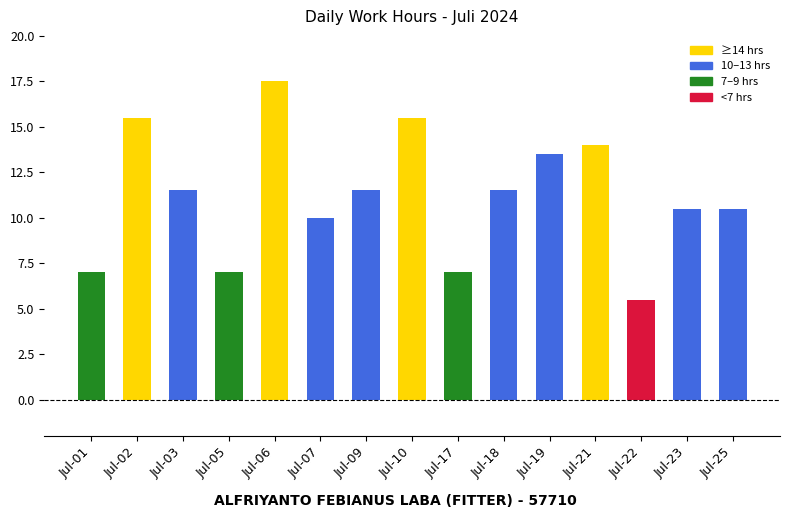

Between Jul-01 and Jul-22, which is larger?

Jul-01